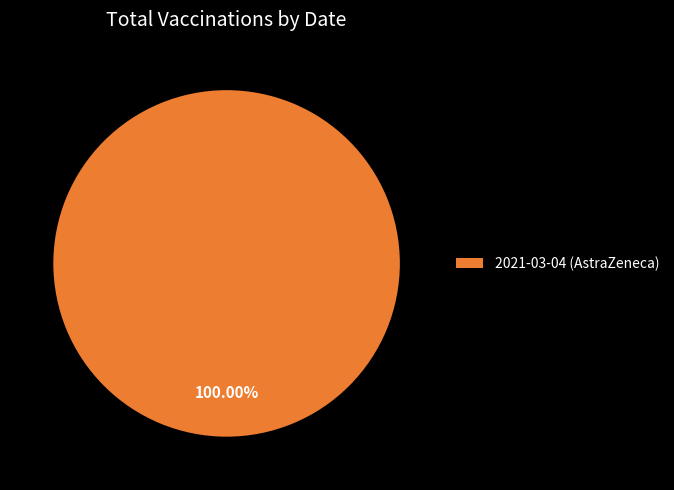

Rank the categories by value from lowest to highest.

2021-03-04 (AstraZeneca)